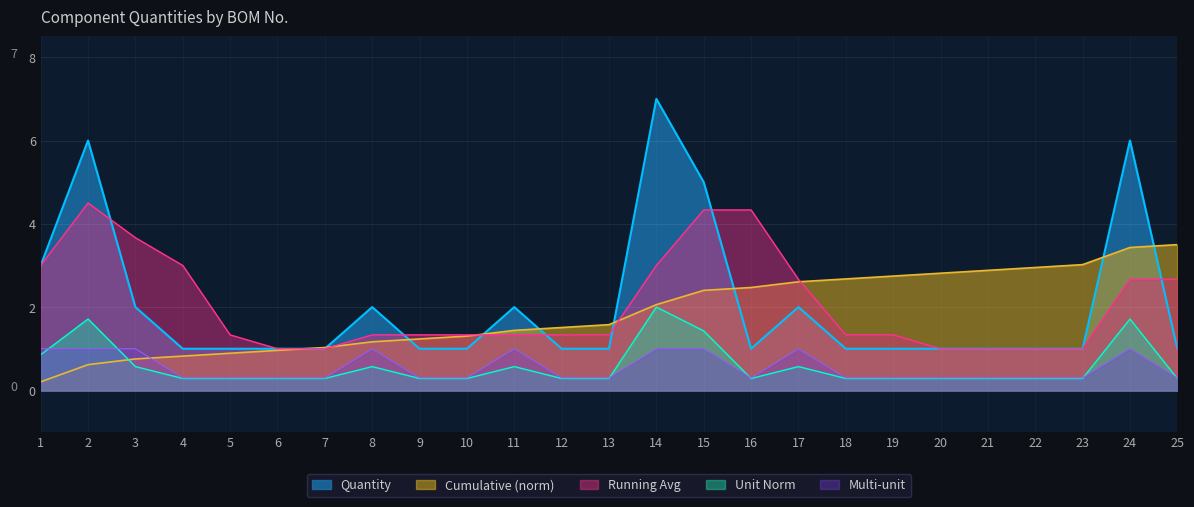

What is the approximate value at 24?

6